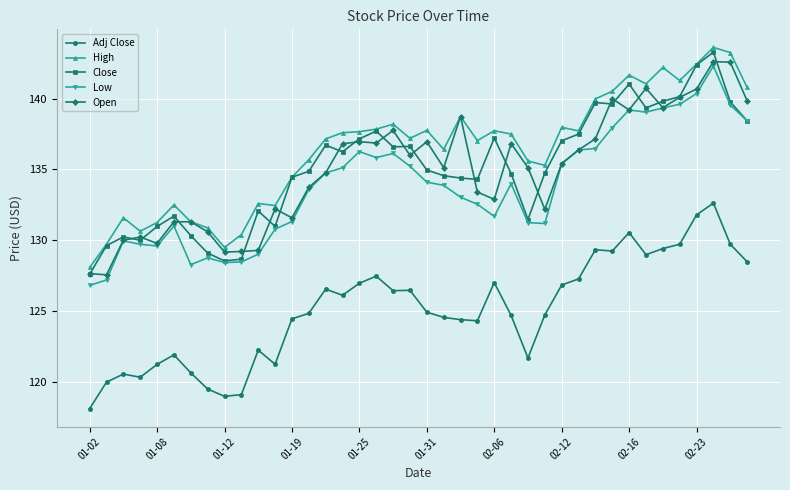

What is the value of the Open point at the 16th from the left?

136.8